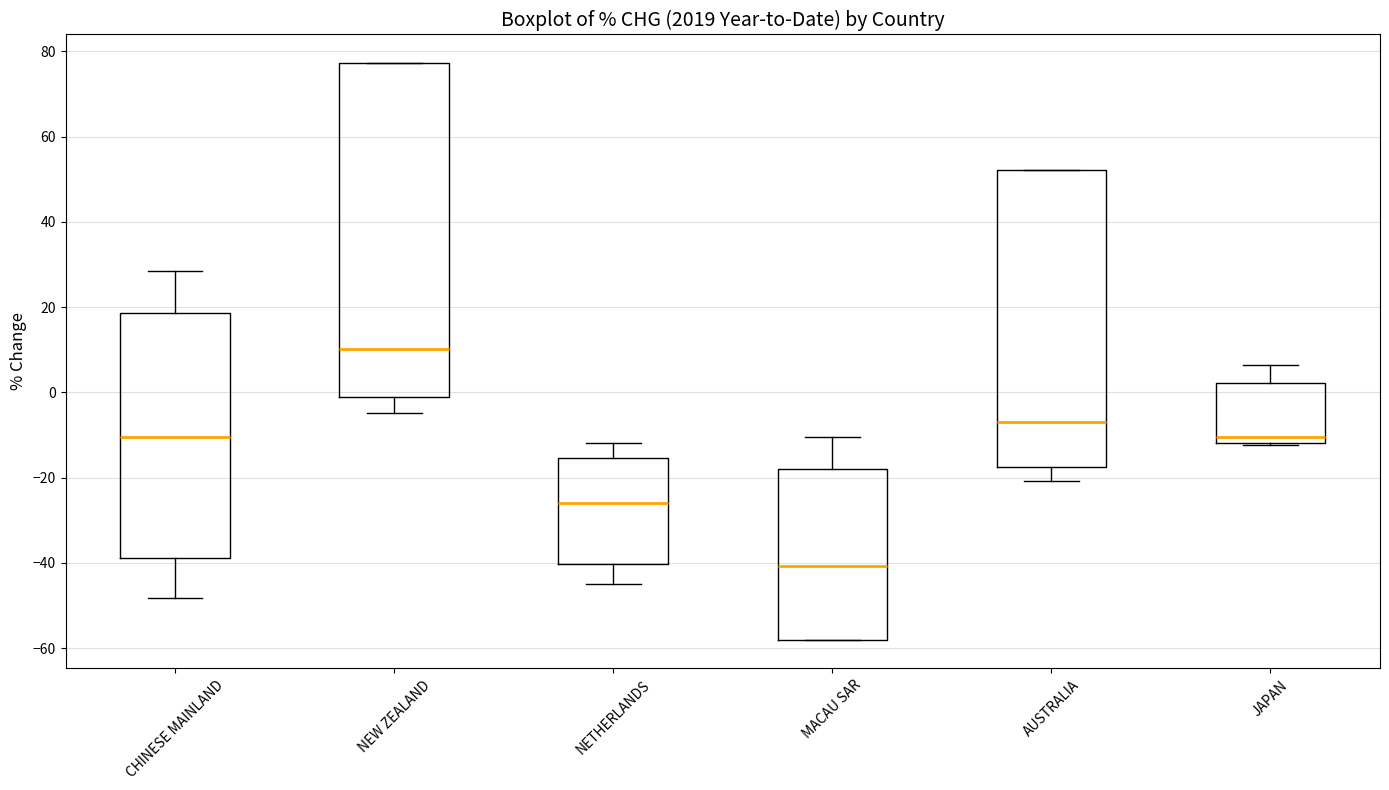

Where does the median line of the box for NEW ZEALAND sit on the y-axis? The values are not printed on the chart, so give them approximately, as read against the axis.

10